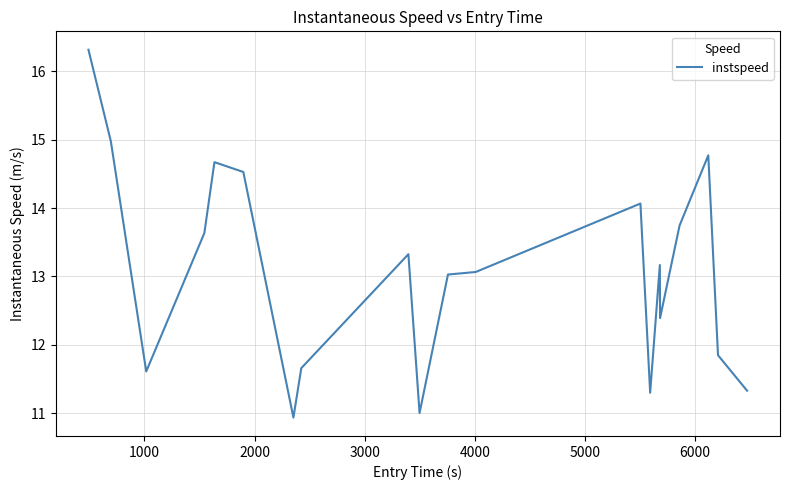

What is the maximum value shown in the chart?

16.3